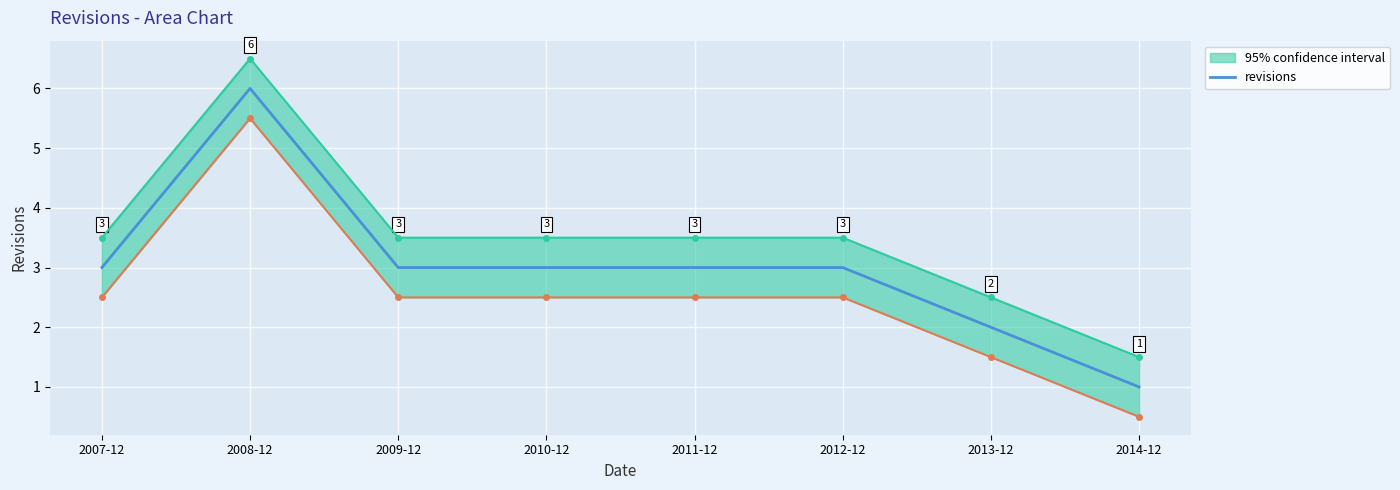

List the labels in order of value, largest first.

2008-12, 2007-12, 2009-12, 2010-12, 2011-12, 2012-12, 2013-12, 2014-12